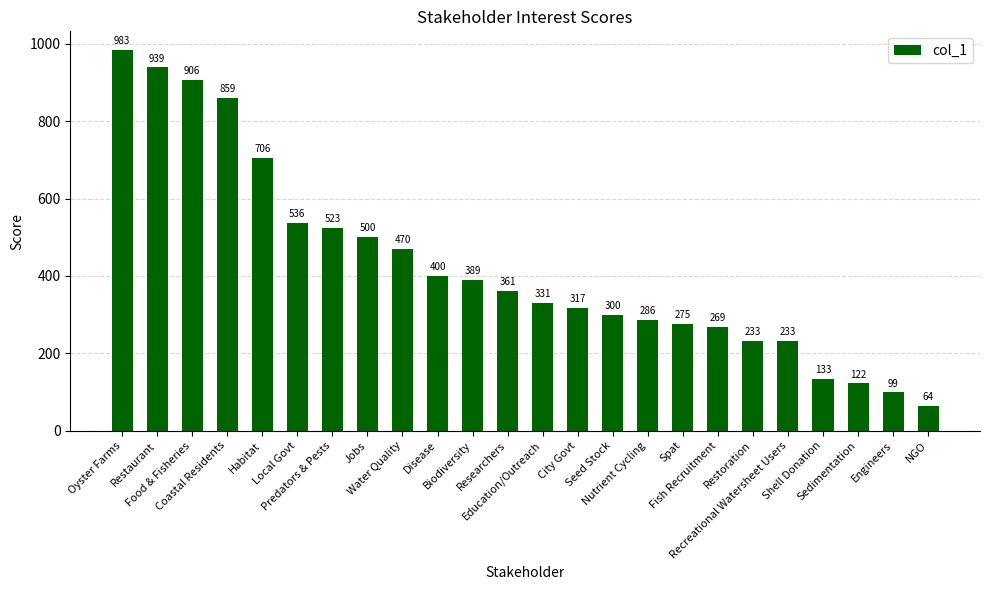

Are the bars horizontal?

No